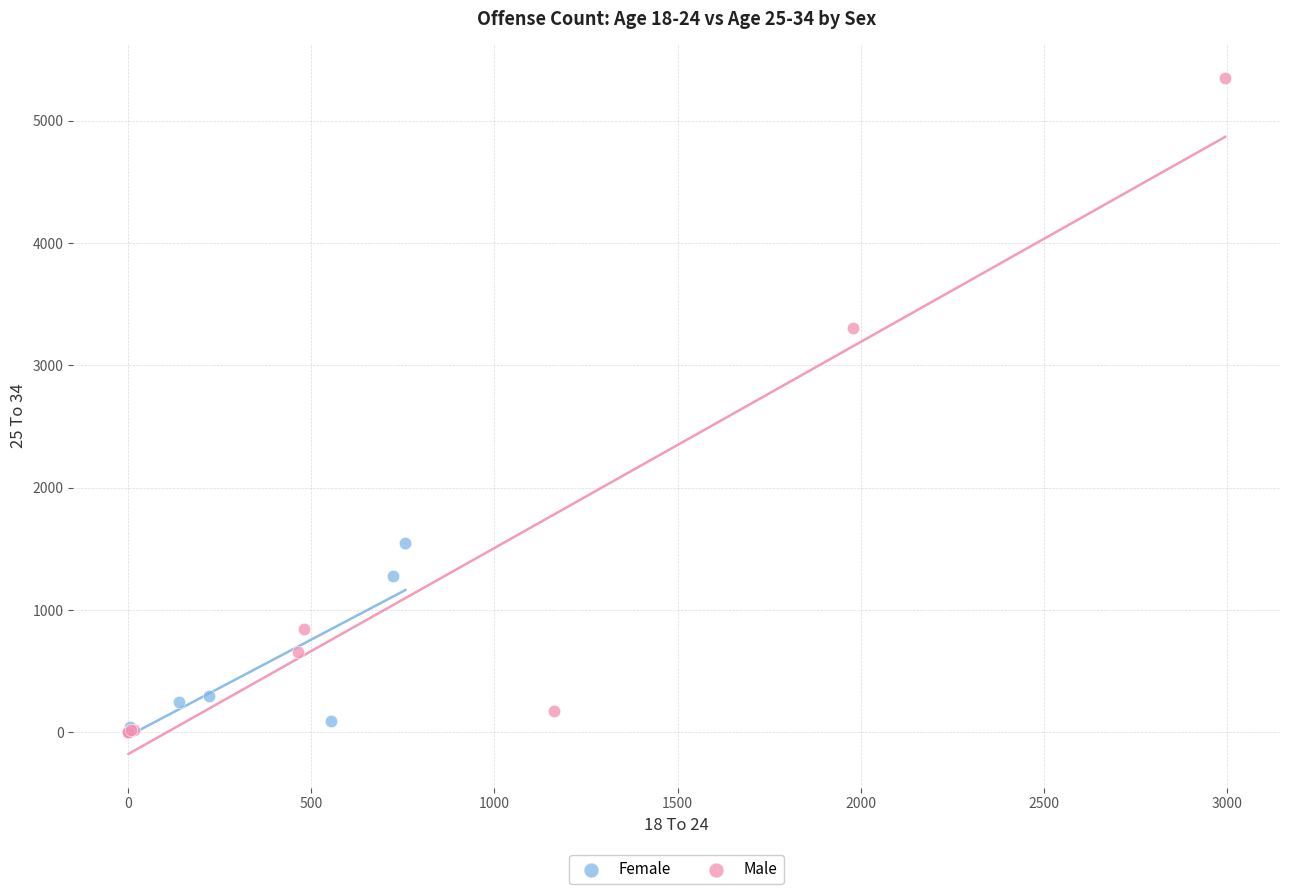

Which series has the widest spread of Y values?

Male